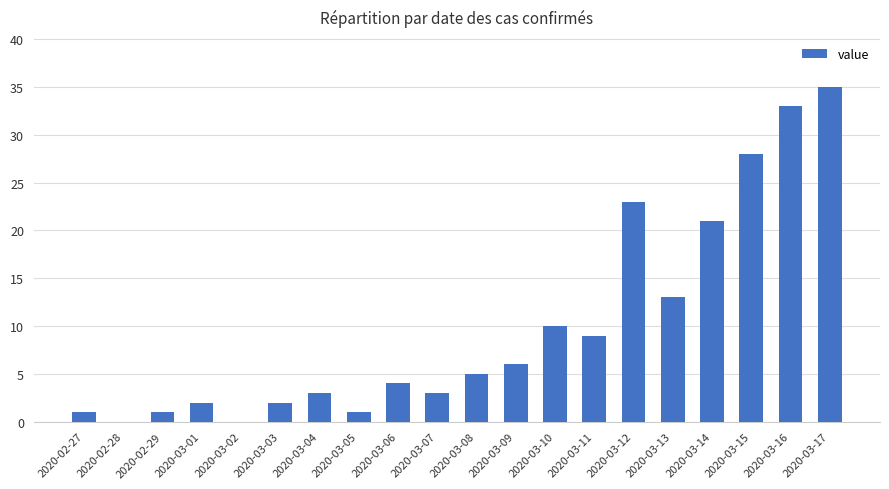

The value at 2020-03-02 is 0. True or false?

True